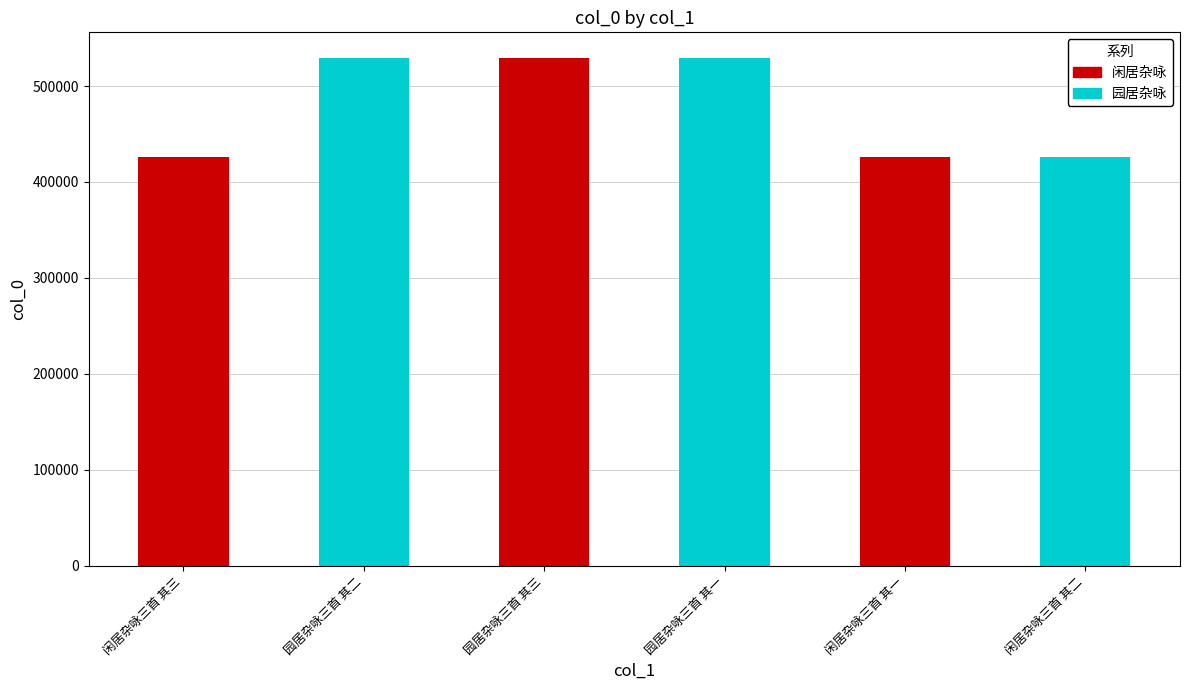

How many data points in 园居杂咏 are less than 529476?

1